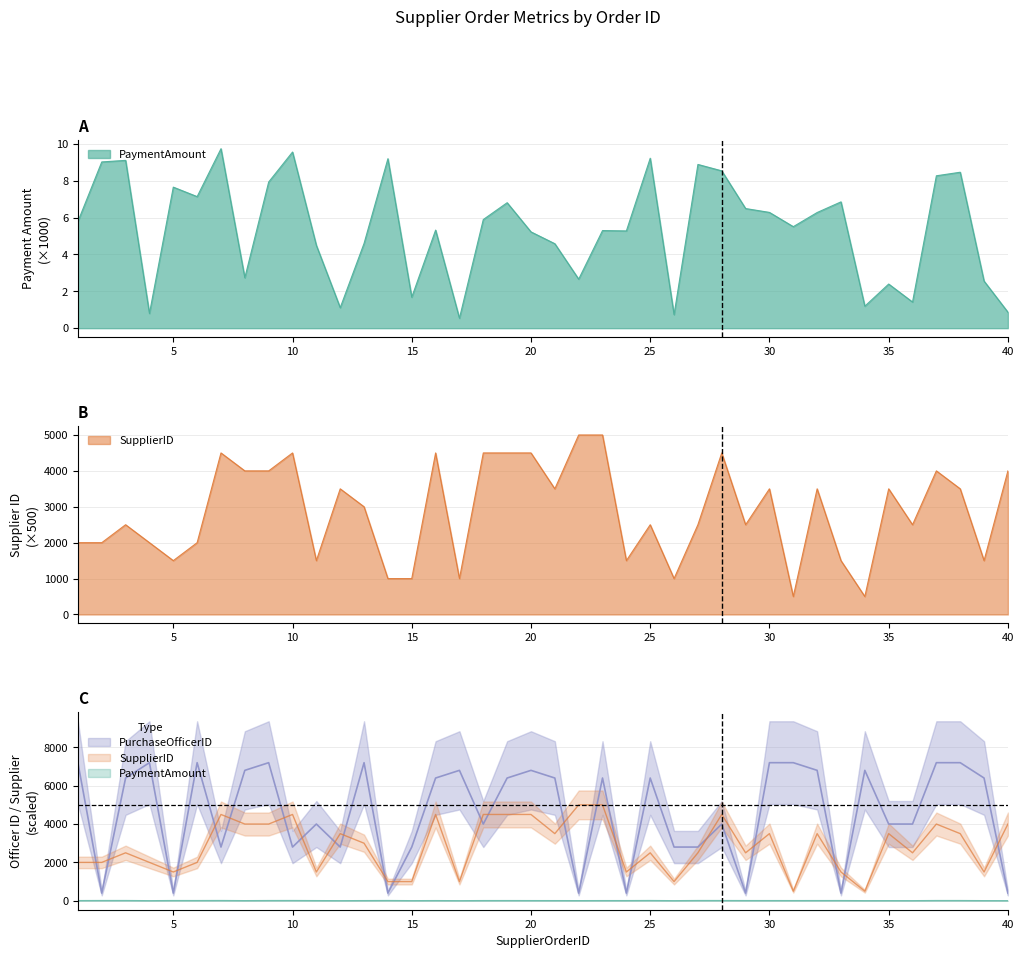

Where is the first local maximum for PurchaseOfficerID?

4